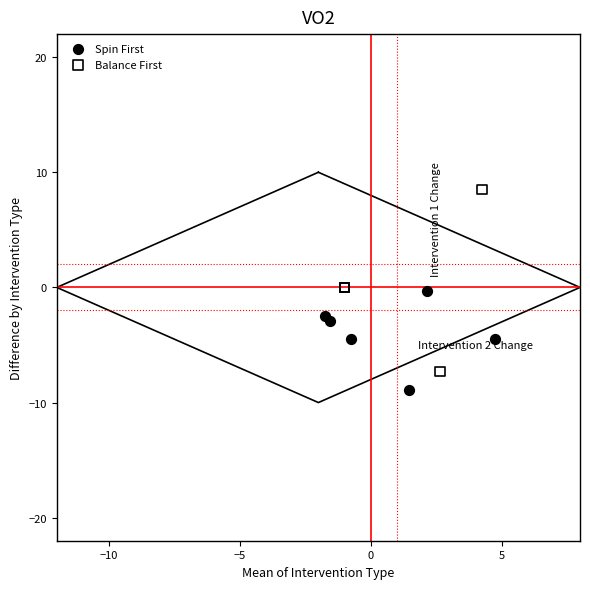

Which series contains the highest Y value?

Balance First